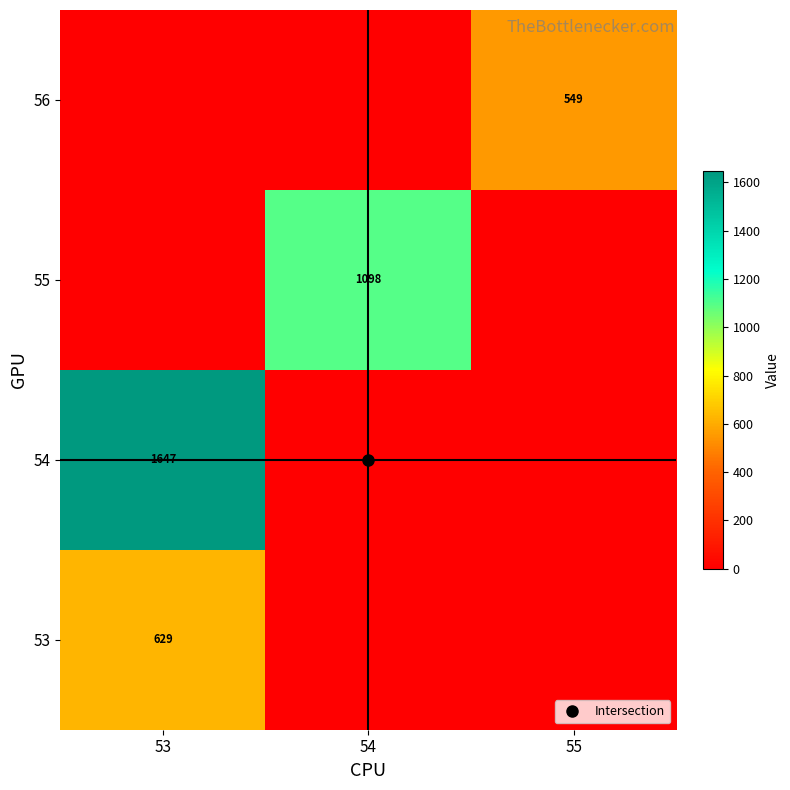

At which label does 54 reach its minimum?

54